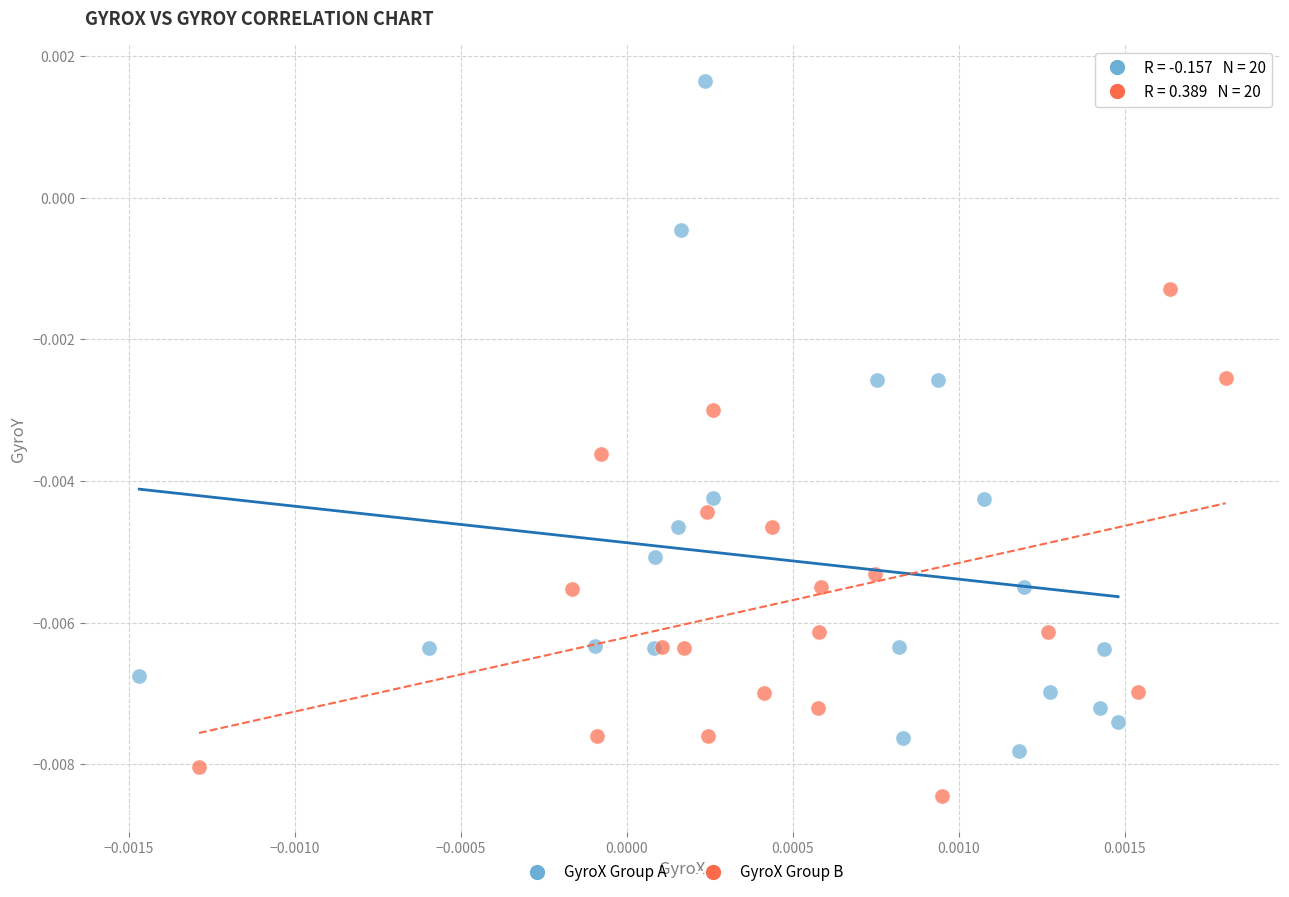

Which series contains the highest Y value?

GyroX Group A